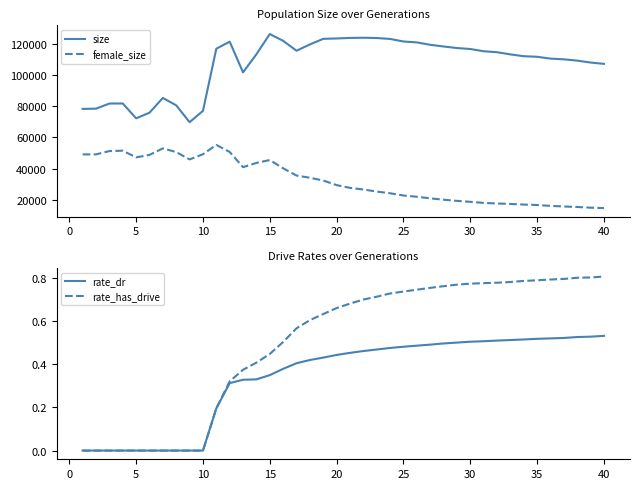

Which series has the widest spread of values?

size